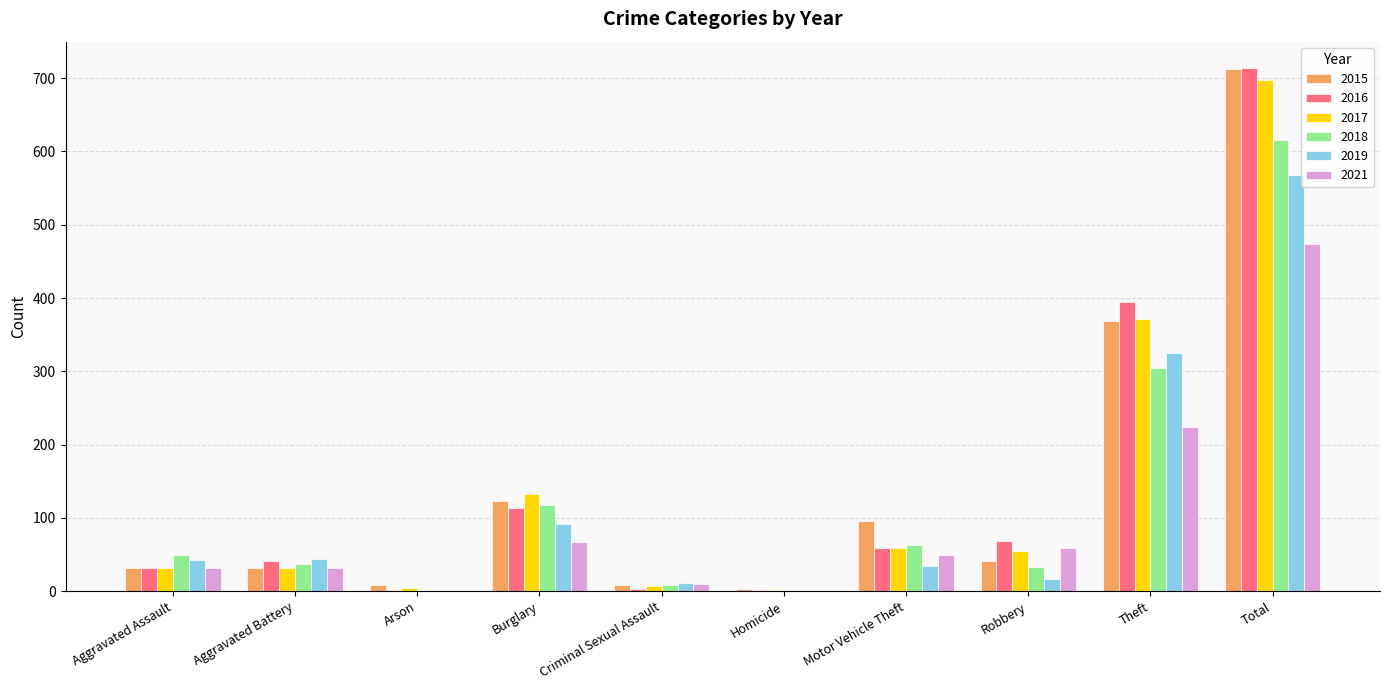

What is the total value across all series at Theft?

1989